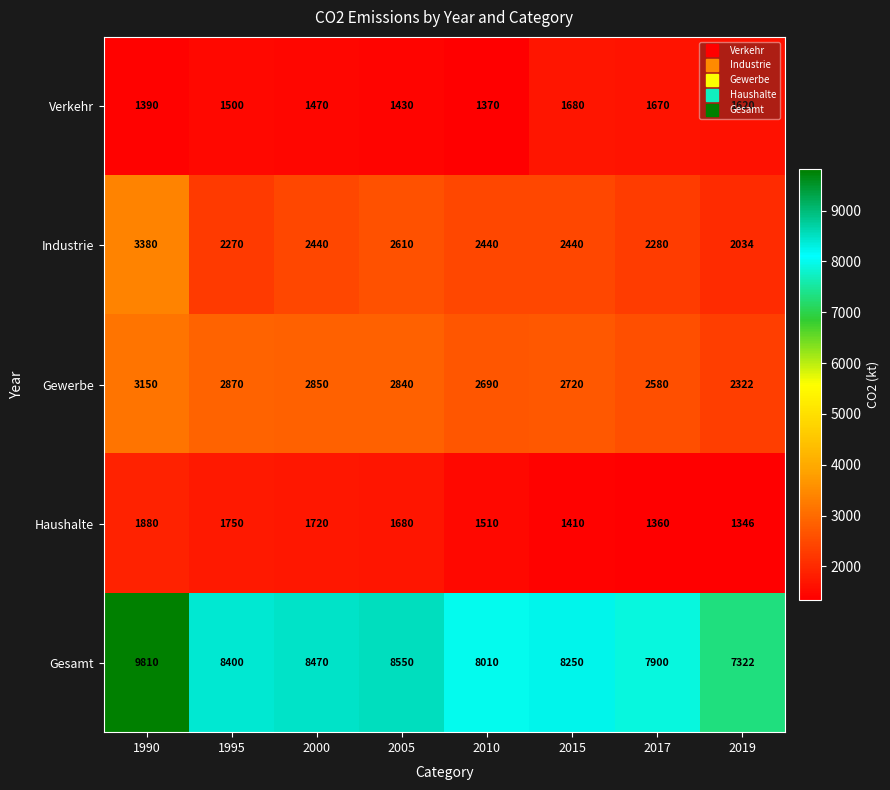

How many values in the Gesamt series are below 8400?

4